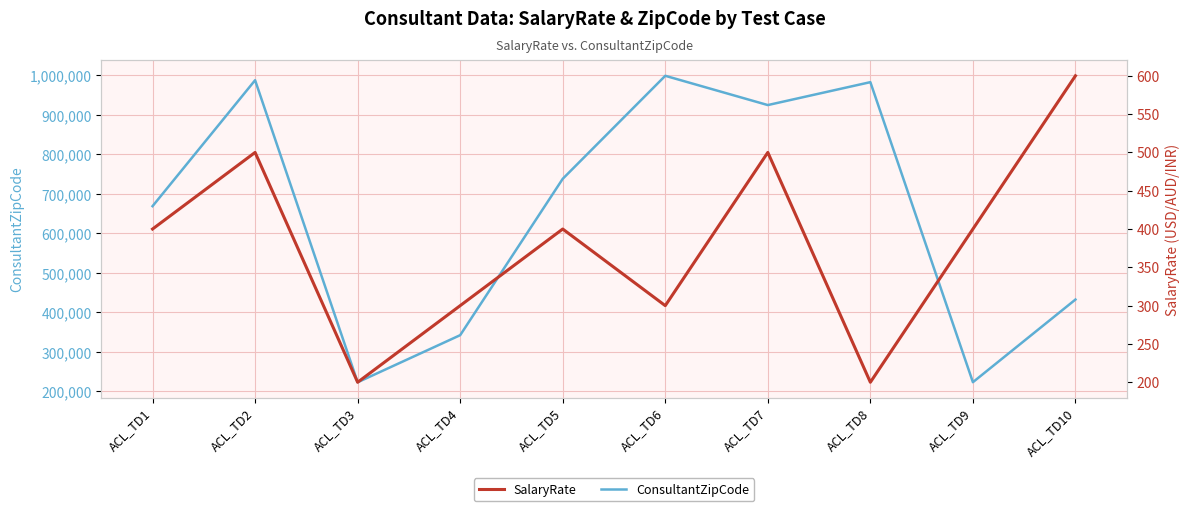

The value of SalaryRate at ACL_TD9 is 524. True or false?

False